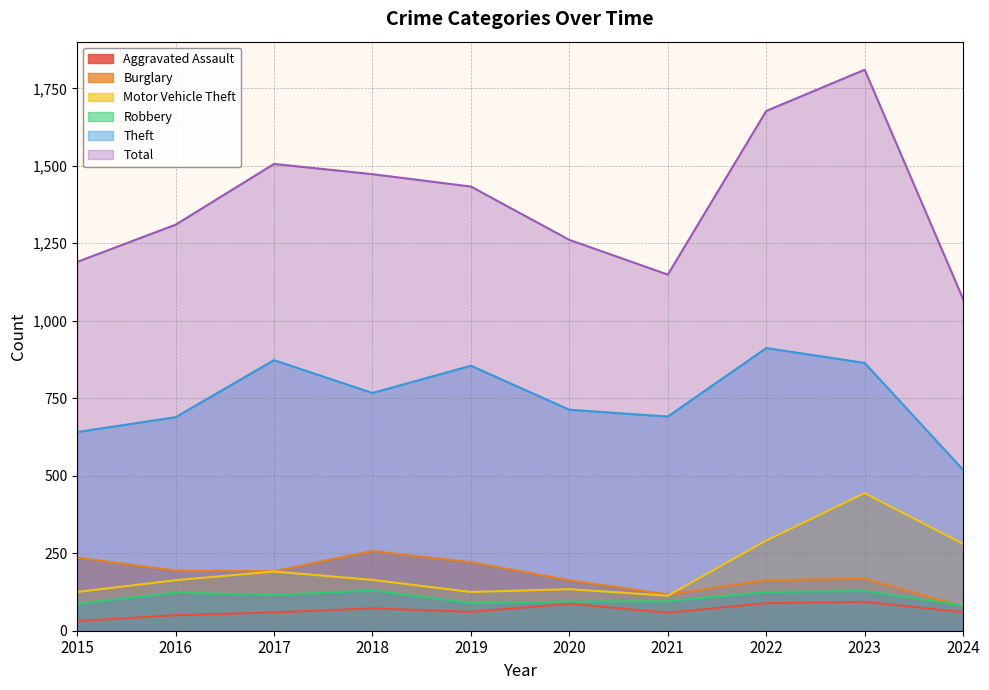

Is it true that Total equals 2204 at 2019?

False